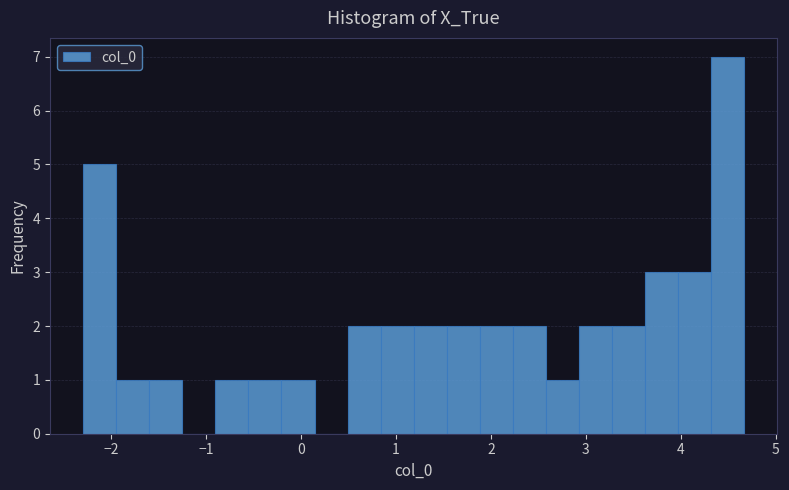

Around what value on the x-axis is the tallest bar? Give the approximate position of its centre, as read against the axis.

4.5